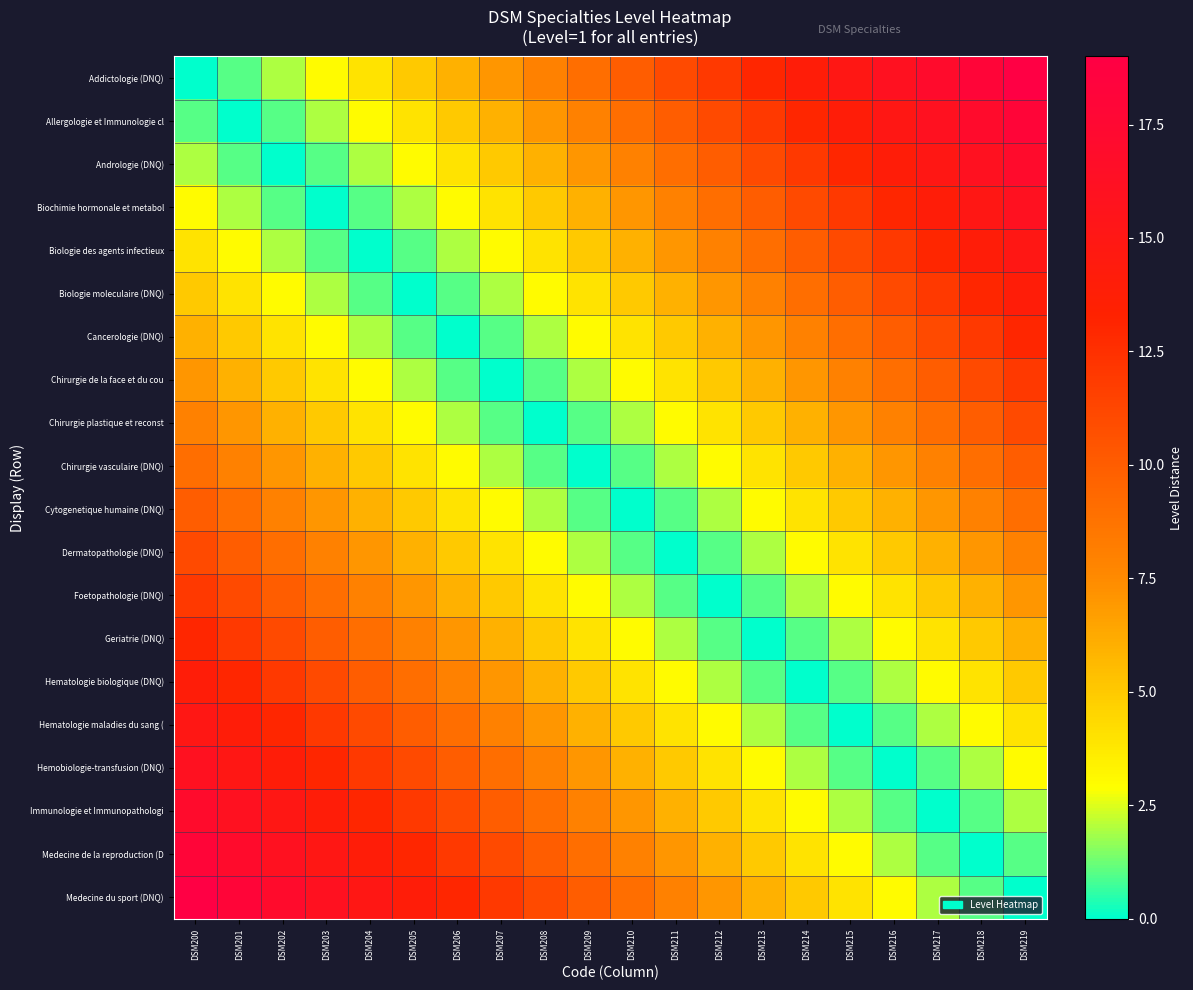

What is the greatest value displayed?

19